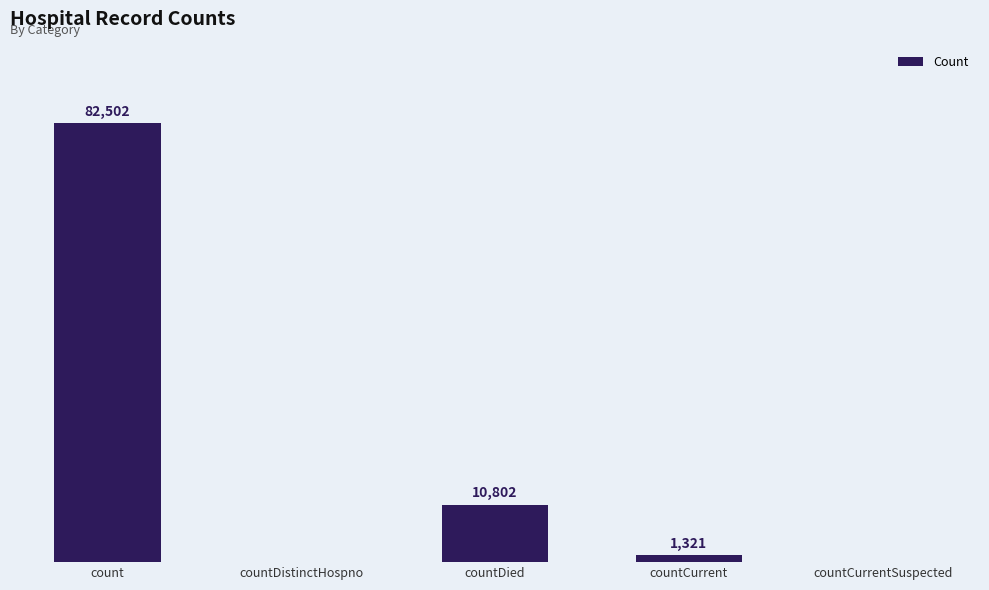

Which has a higher value, countCurrent or count?

count